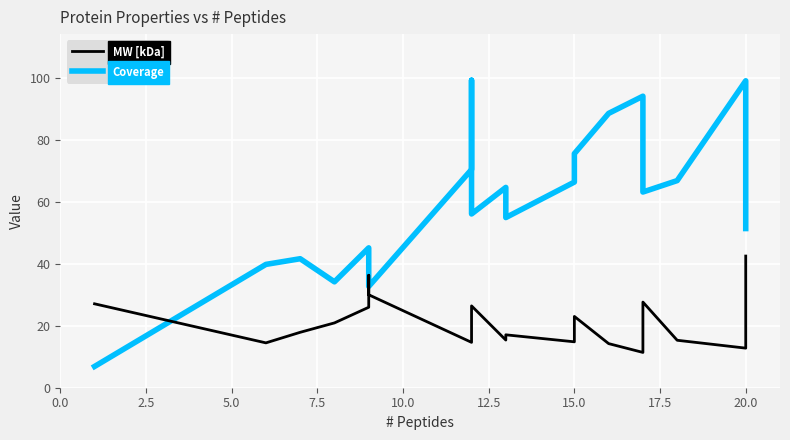

What are all the series names shown in the legend?

MW [kDa], Coverage